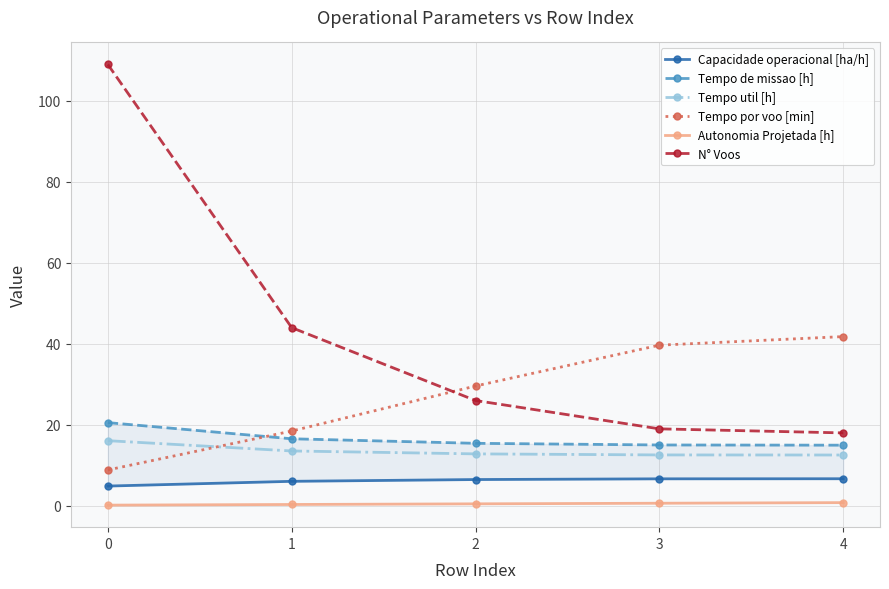

What is the difference between the maximum and second lowest values in the Autonomia Projetada [h] series?

0.5